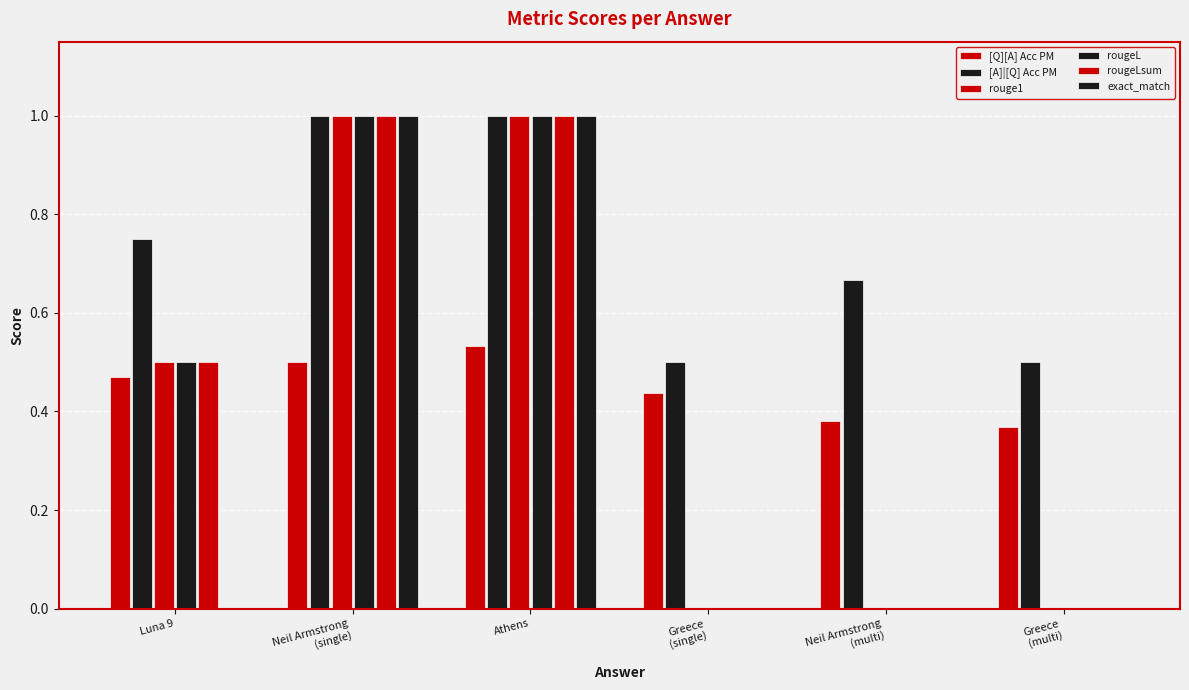

How many data points does each series have?

6